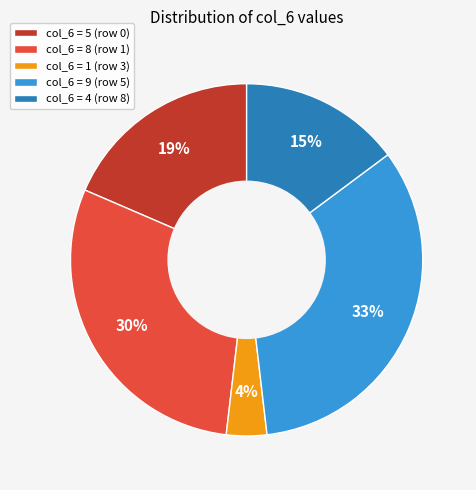

Which has a higher value, col_6 = 9 (row 5) or col_6 = 4 (row 8)?

col_6 = 9 (row 5)